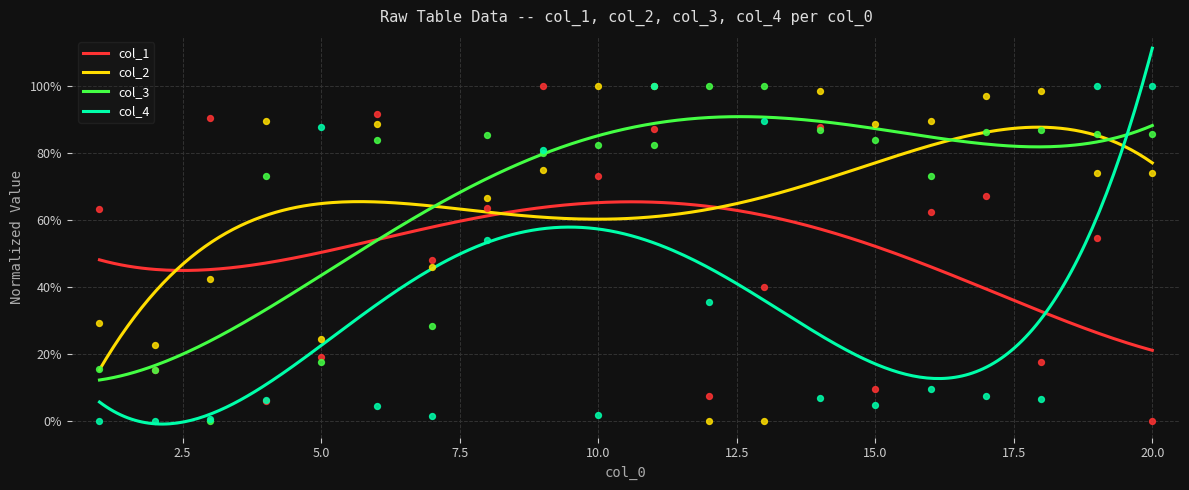

Which series has the largest Y range (max minus min)?

col_1